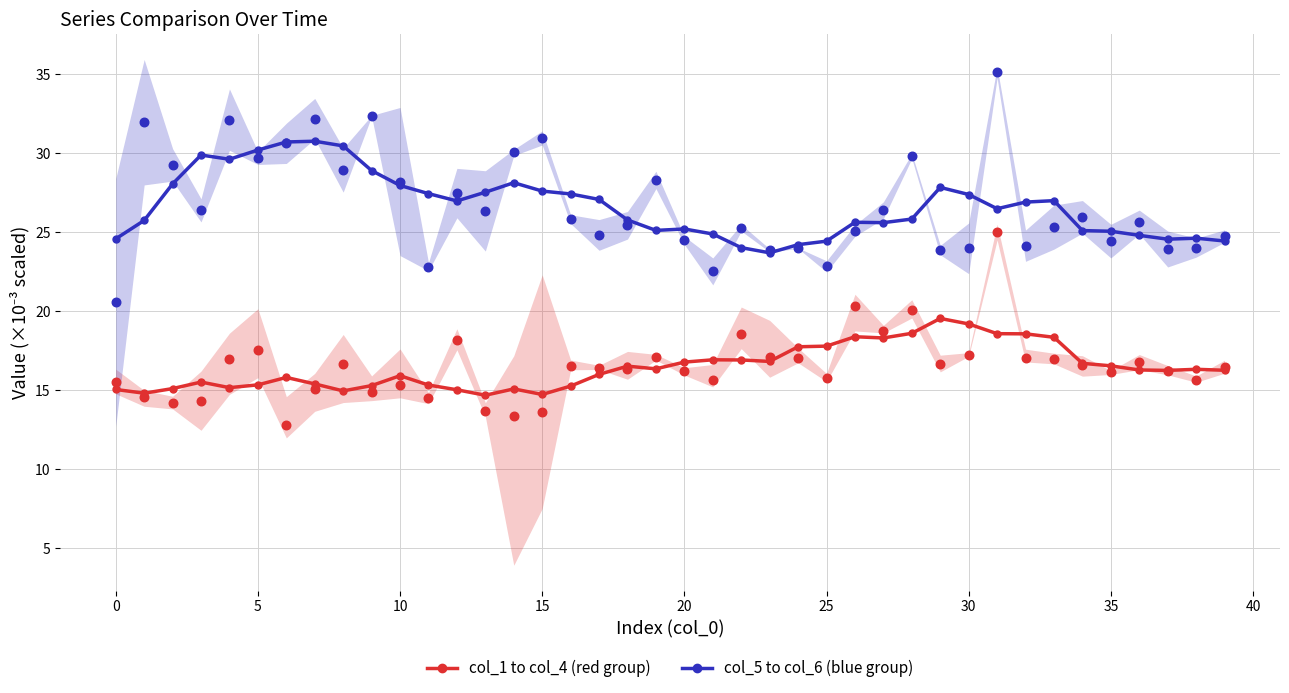

At how many categories does at least one series exceed 18?

40